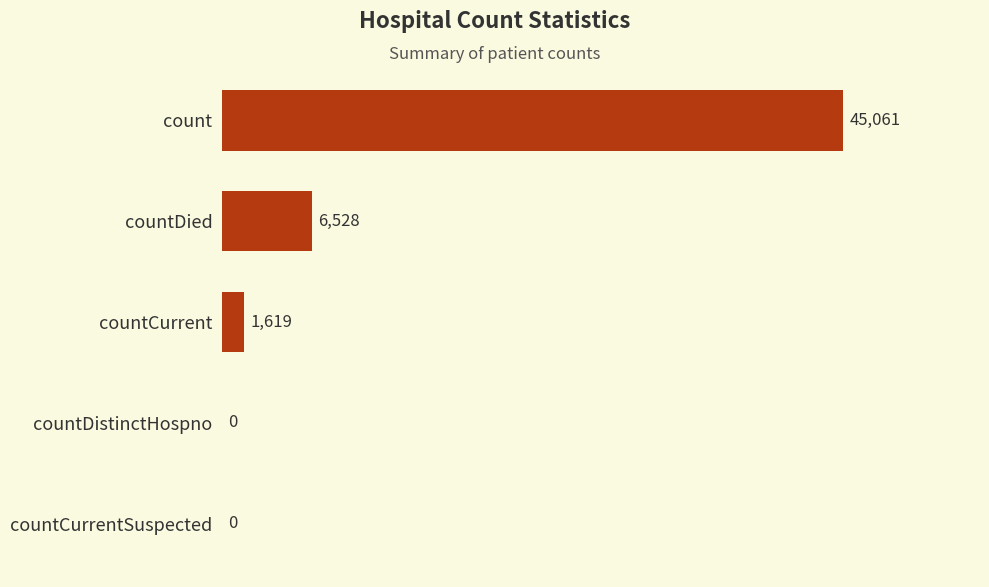

Between countCurrent and countDistinctHospno, which is larger?

countCurrent